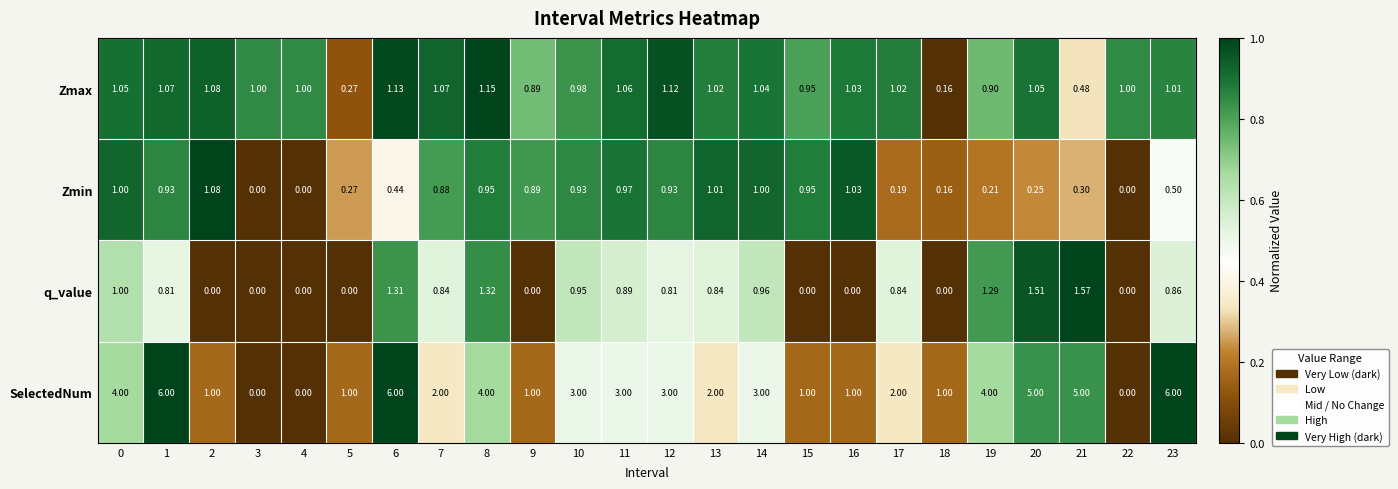

List the series in order of their peak value, lowest first.

Zmin, Zmax, q_value, SelectedNum